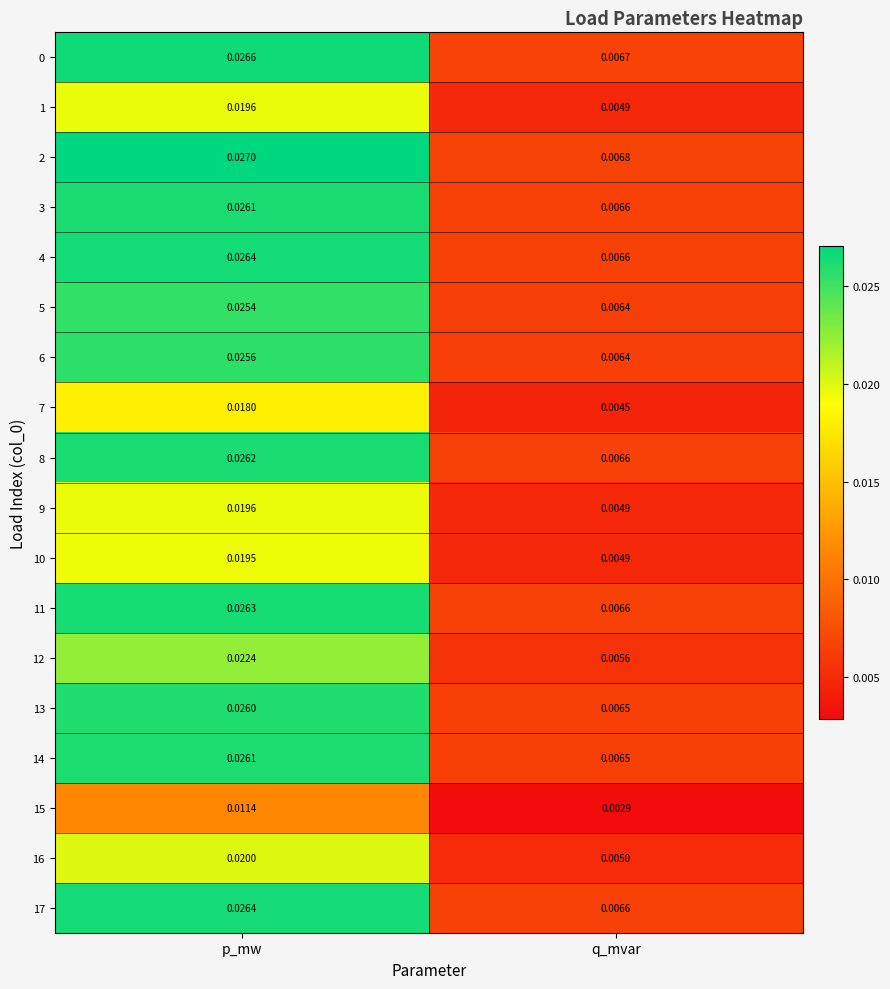

At which label is 8 closest to 0?

q_mvar